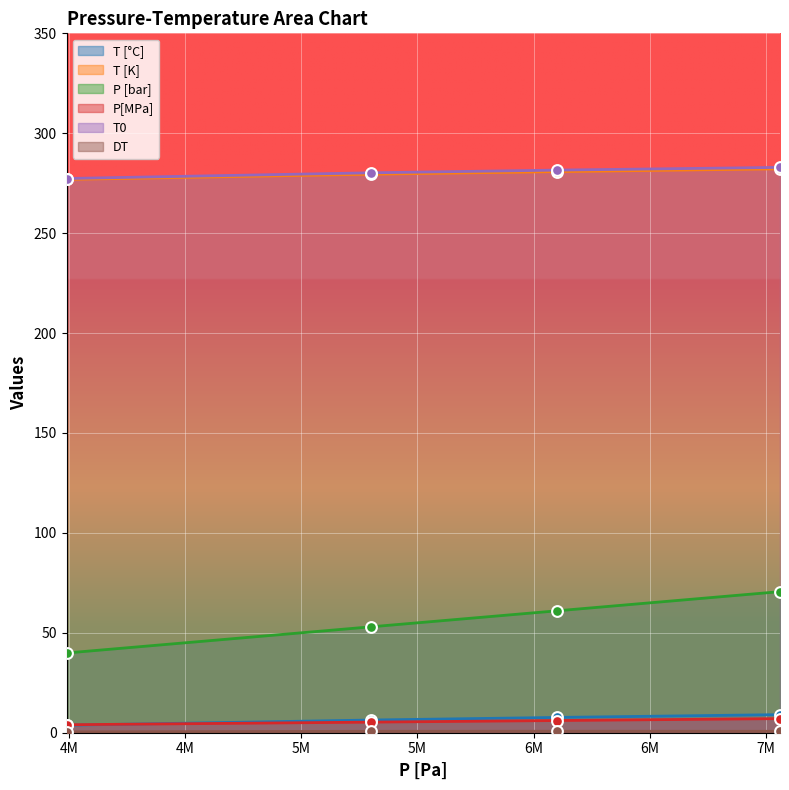

What is the total value across all series at 5300000?

625.0